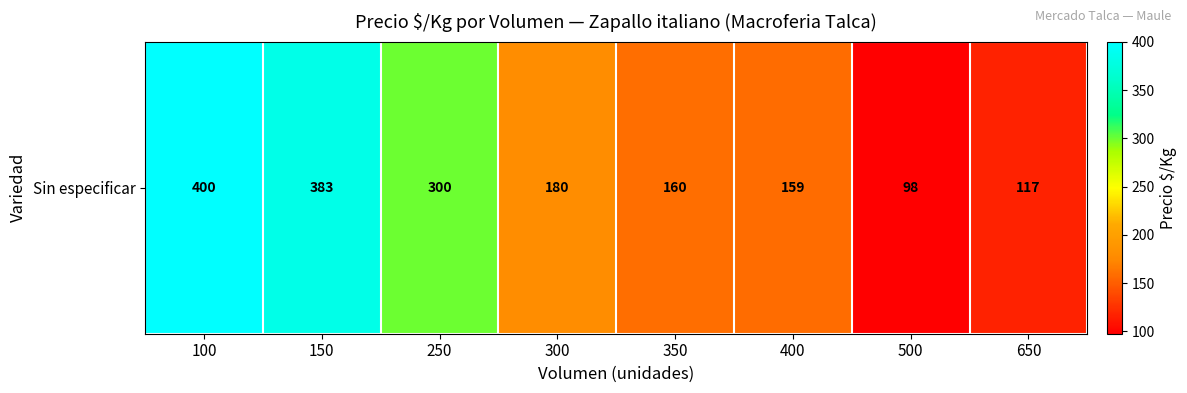

Reading left to right, extract all data points from this chart.

400.0	383.0	300.0	179.5	160.0	158.7	97.5	117.0